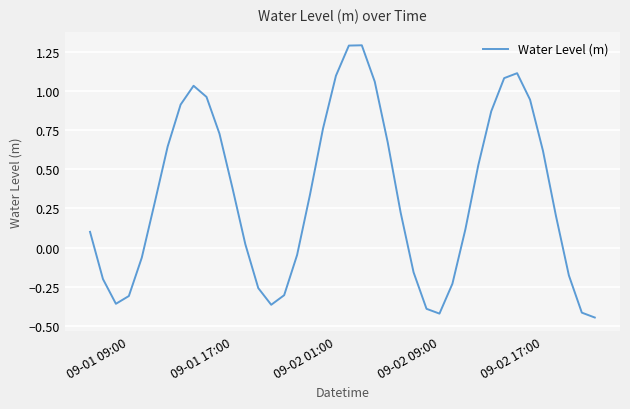

What is the greatest value displayed?

1.3